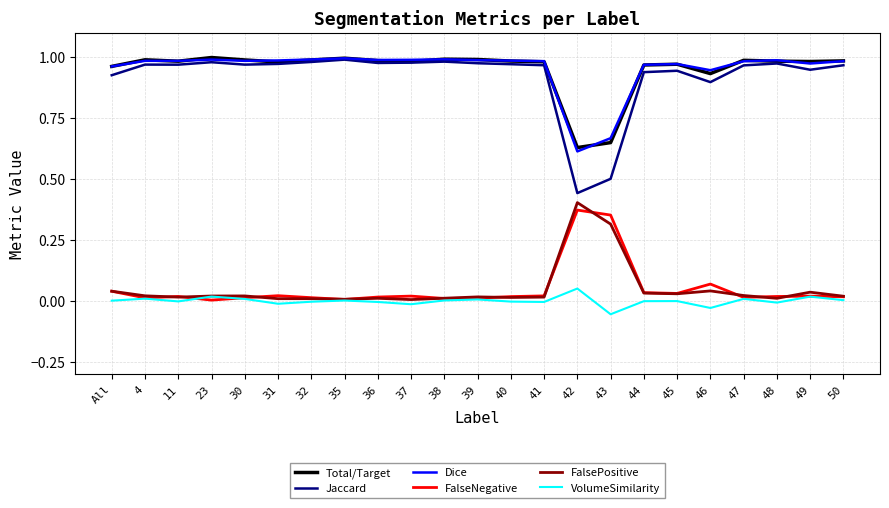

In FalsePositive, how many points are lower than both neighbors (excluding endpoints)?

7